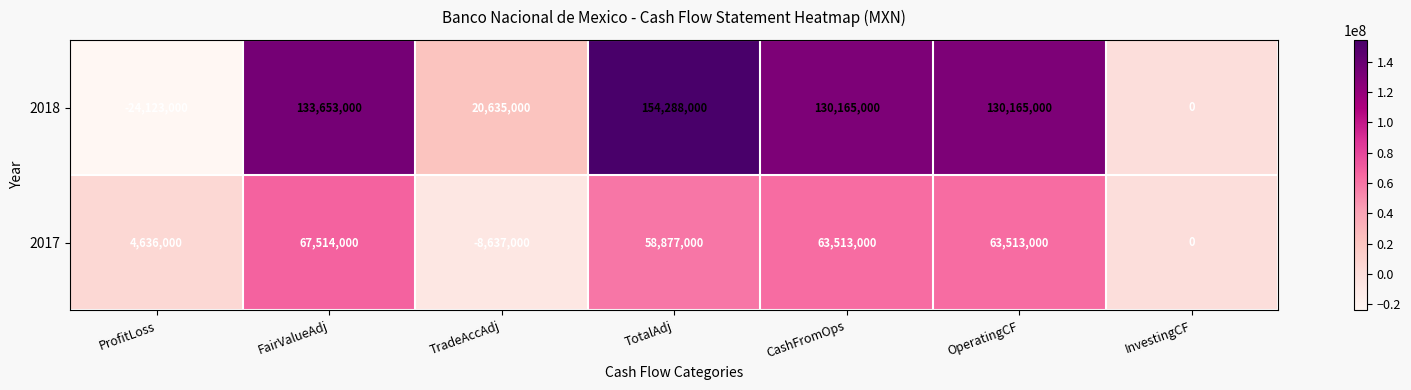

The 2018 series shows 190621827 at FairValueAdj. True or false?

False